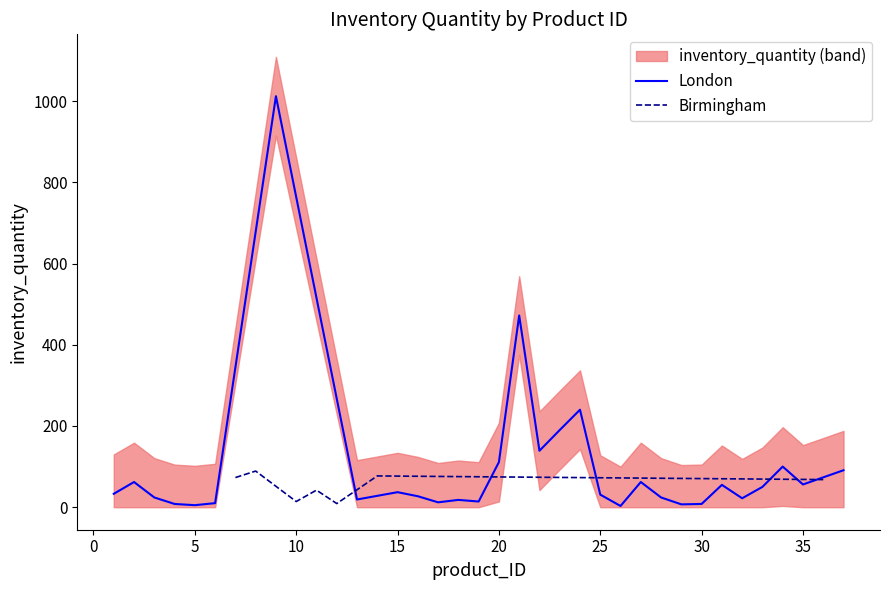

What is the maximum value for London?

1012